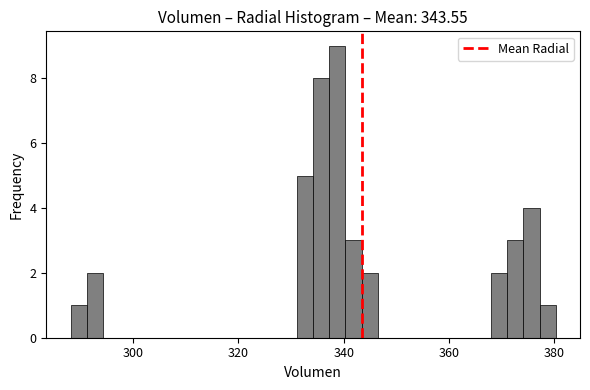

Read against the x-axis, roughly where is the centre of the tallest bar?

338